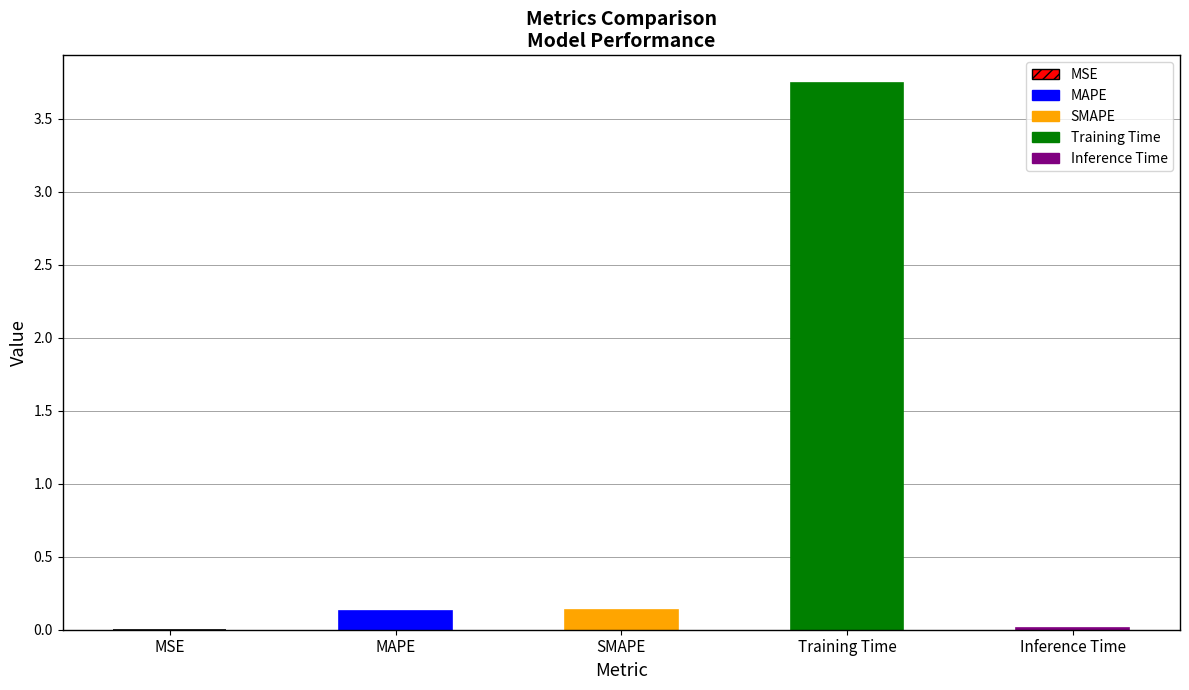

Rank the categories by value from highest to lowest.

Training Time, SMAPE, MAPE, Inference Time, MSE